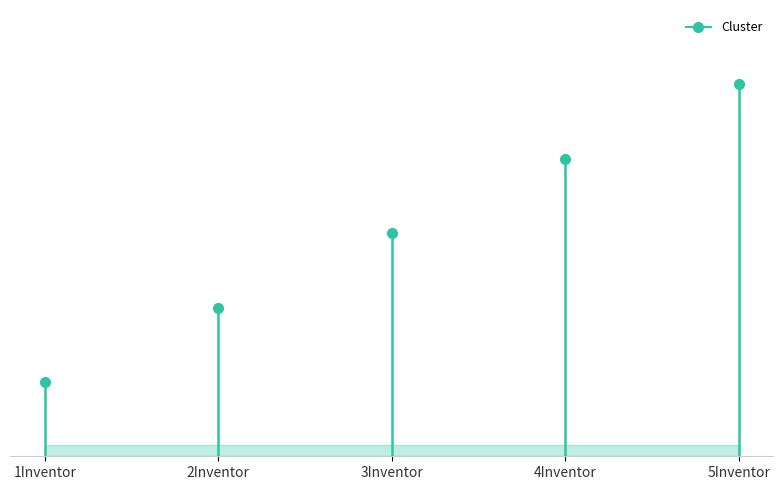

The chart shows a value of 3 at 5Inventor. True or false?

False